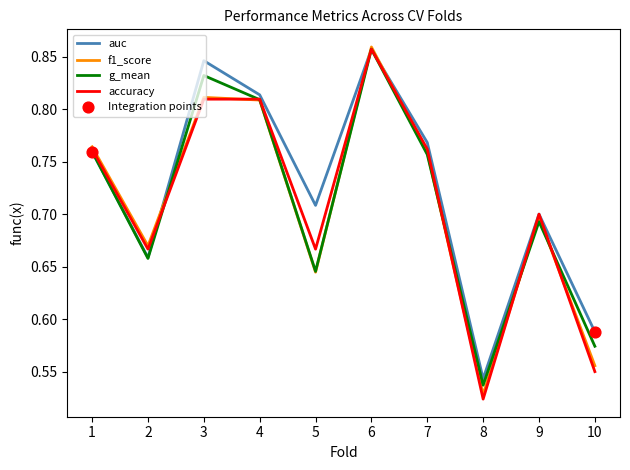

At how many categories does at least one series exceed 0?

10